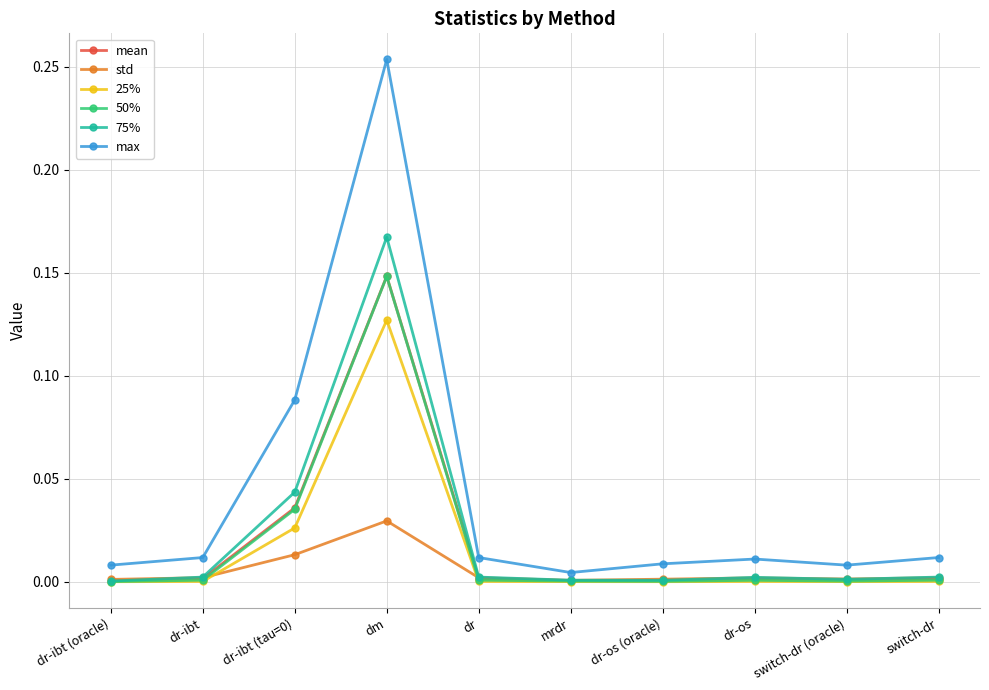

Which category has the highest value in the std series?

dm